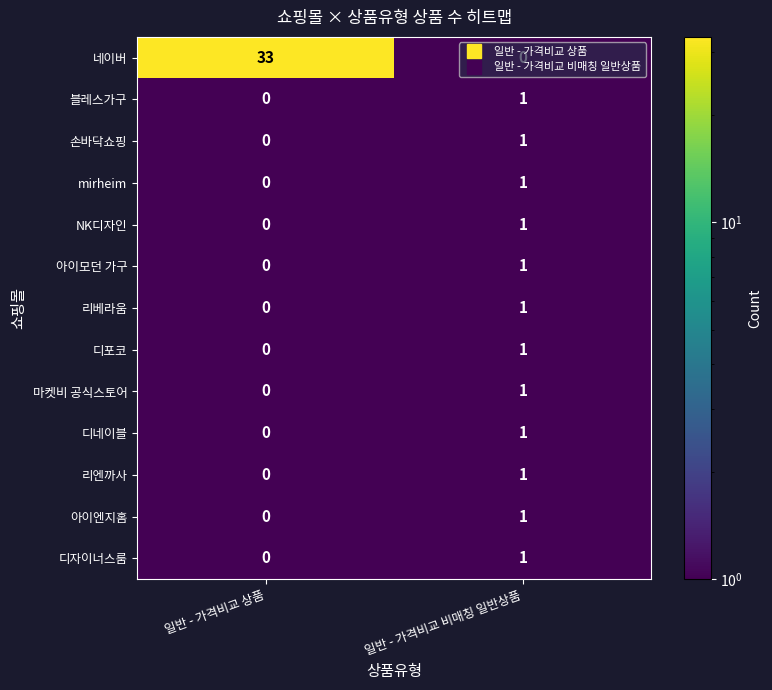

The value of 리베라움 at 일반 - 가격비교 상품 is -1. True or false?

False